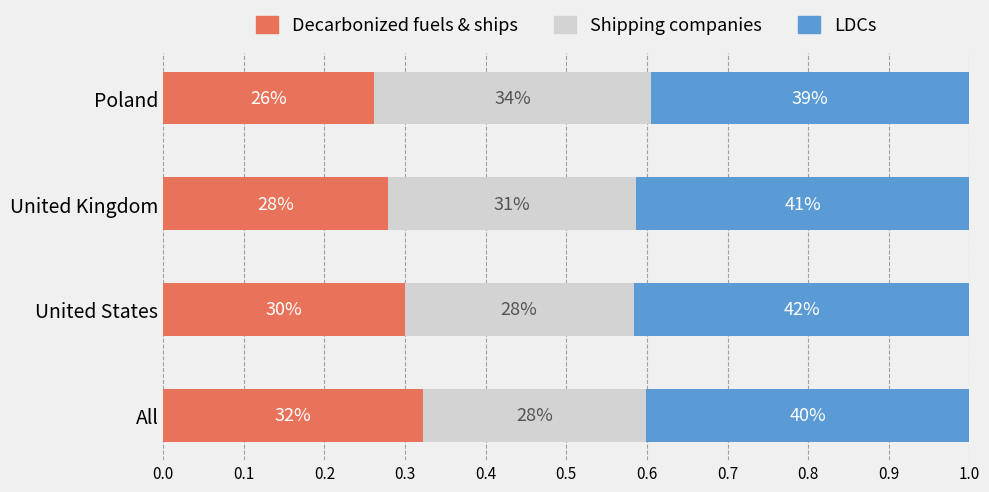

What are all the series names shown in the legend?

Decarbonized fuels & ships, Shipping companies, LDCs